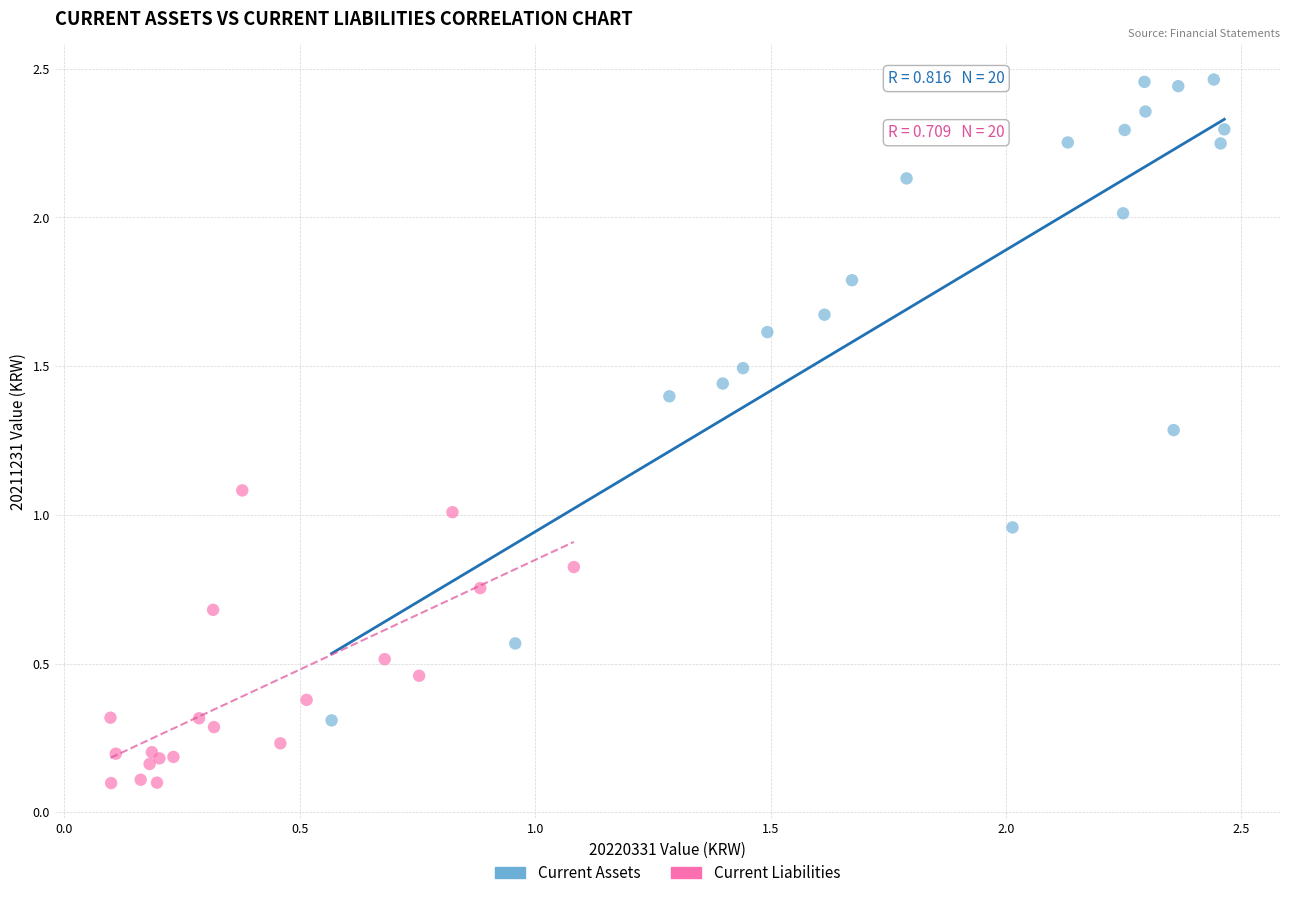

Which series contains the lowest Y value?

Current Liabilities